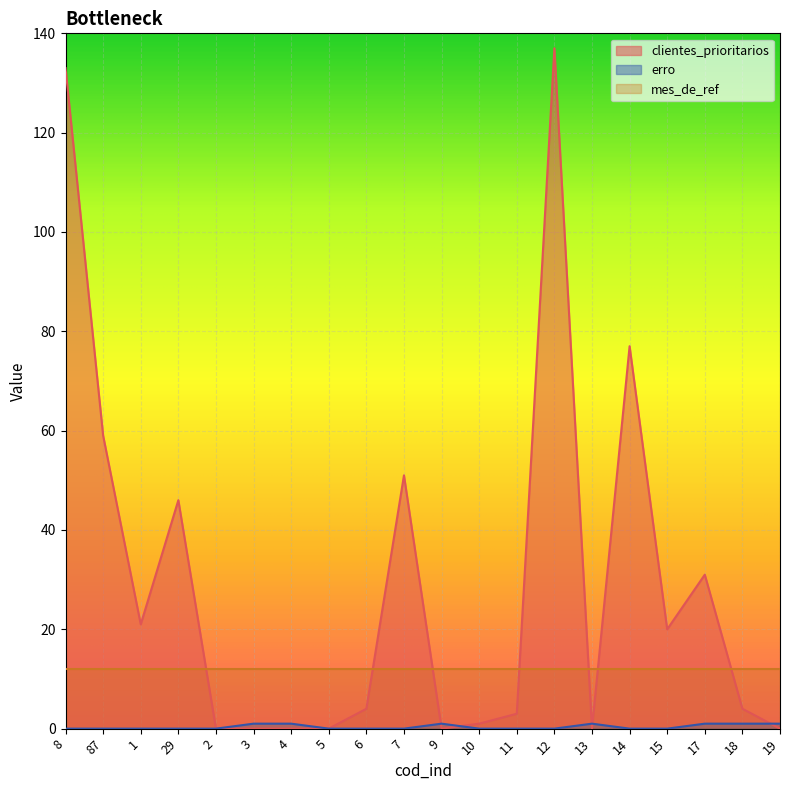

True or false: clientes_prioritarios and erro intersect in this chart.

True